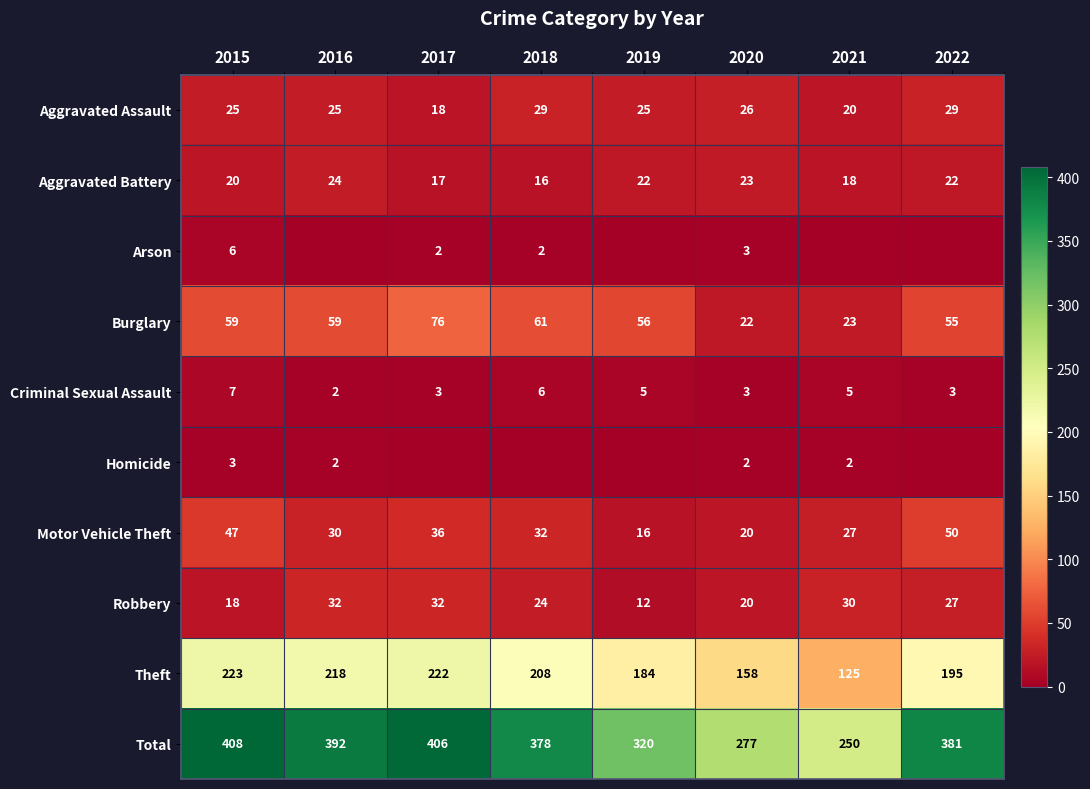

Count the number of categories in the chart.

8